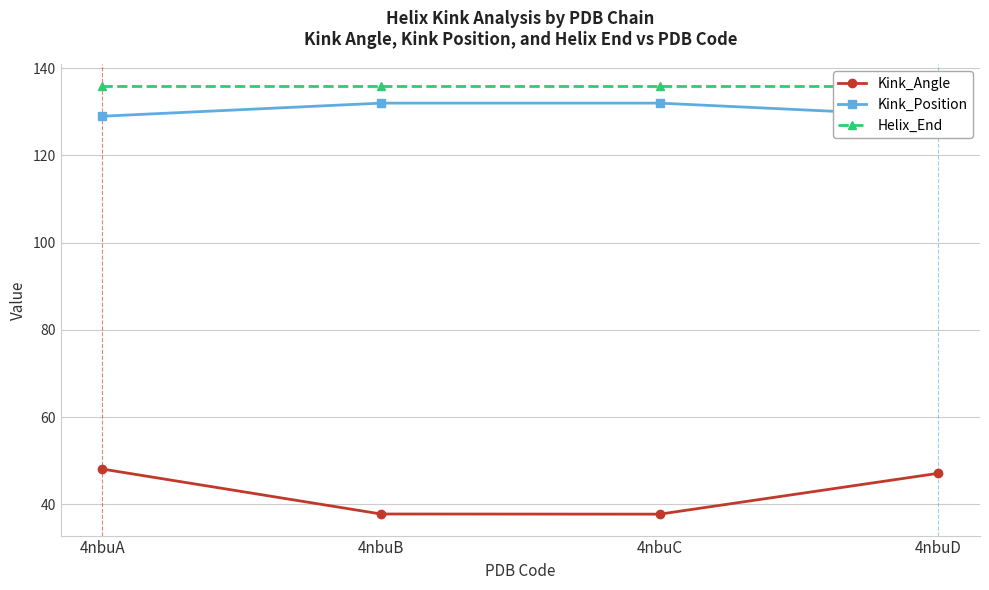

What are all the series names shown in the legend?

Kink_Angle, Kink_Position, Helix_End